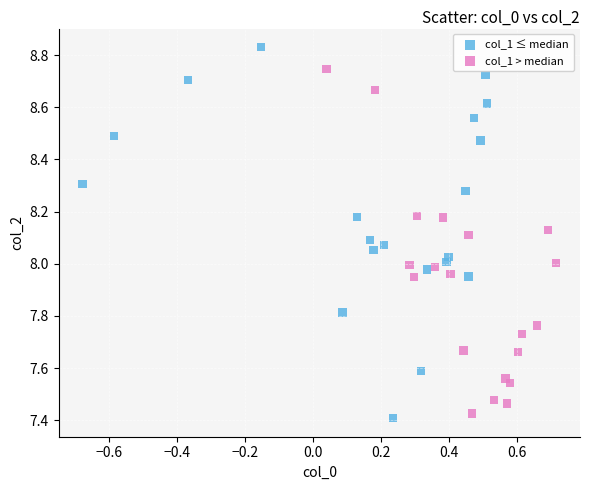

Which series contains the highest Y value?

col_1 ≤ median